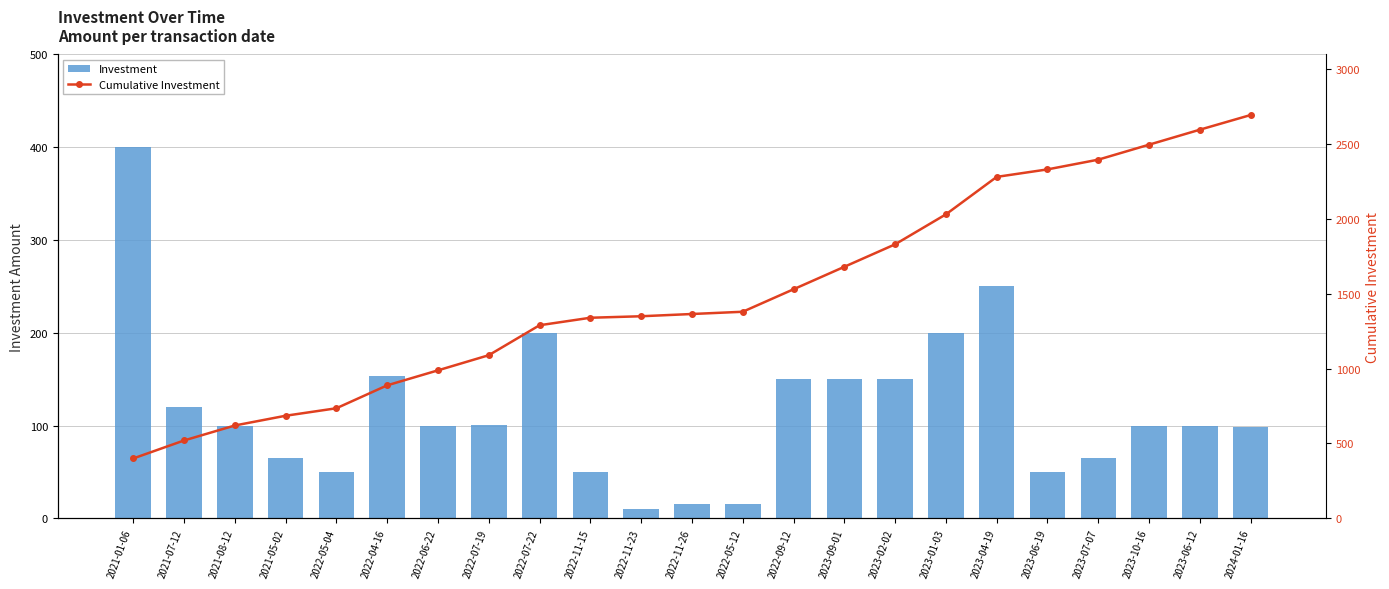

What is the minimum value for Investment?

10